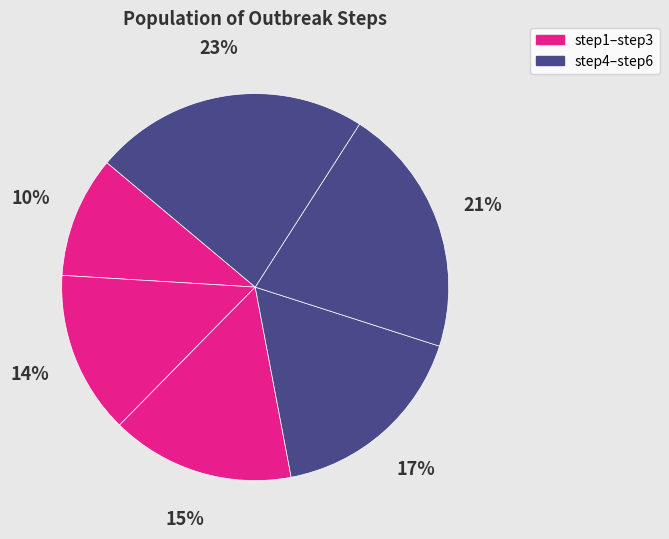

Count the number of slices in the pie.

6